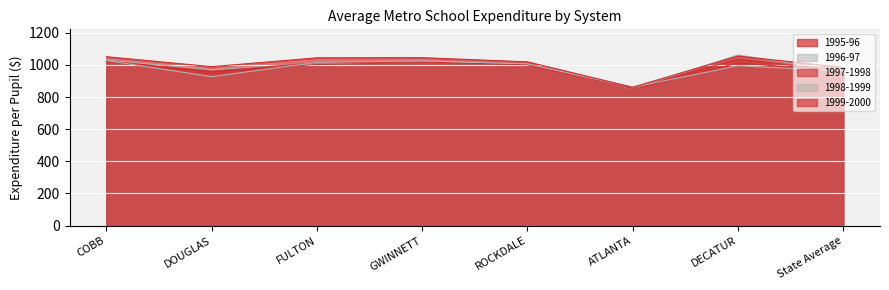

How many categories are shown in the chart?

8